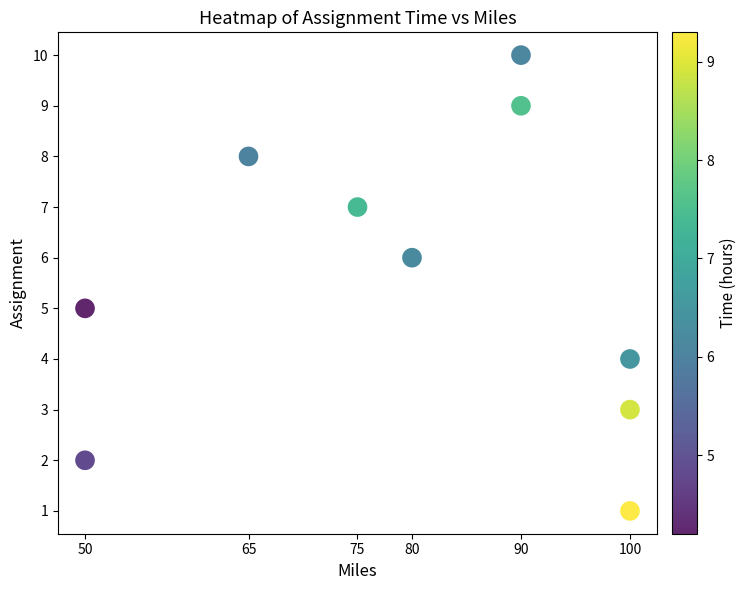

What is the range of X values (max minus min)?

50